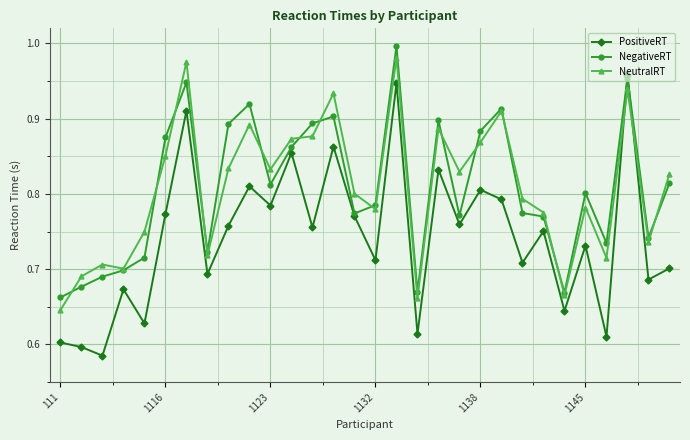

True or false: NegativeRT has more than 2 points higher than both neighbors.

True